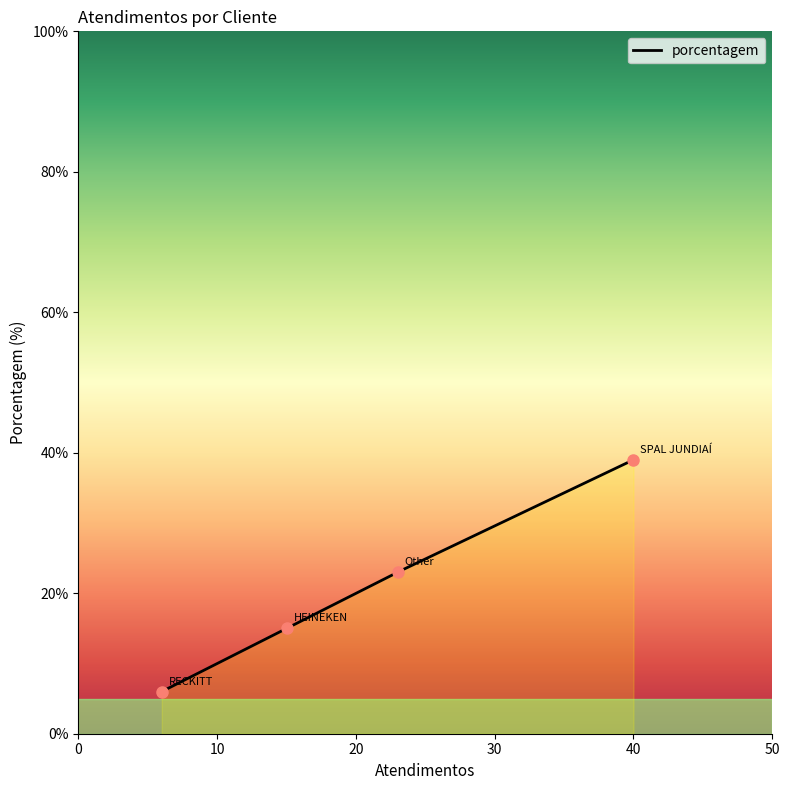

What is the difference between the maximum and minimum values?

33.0